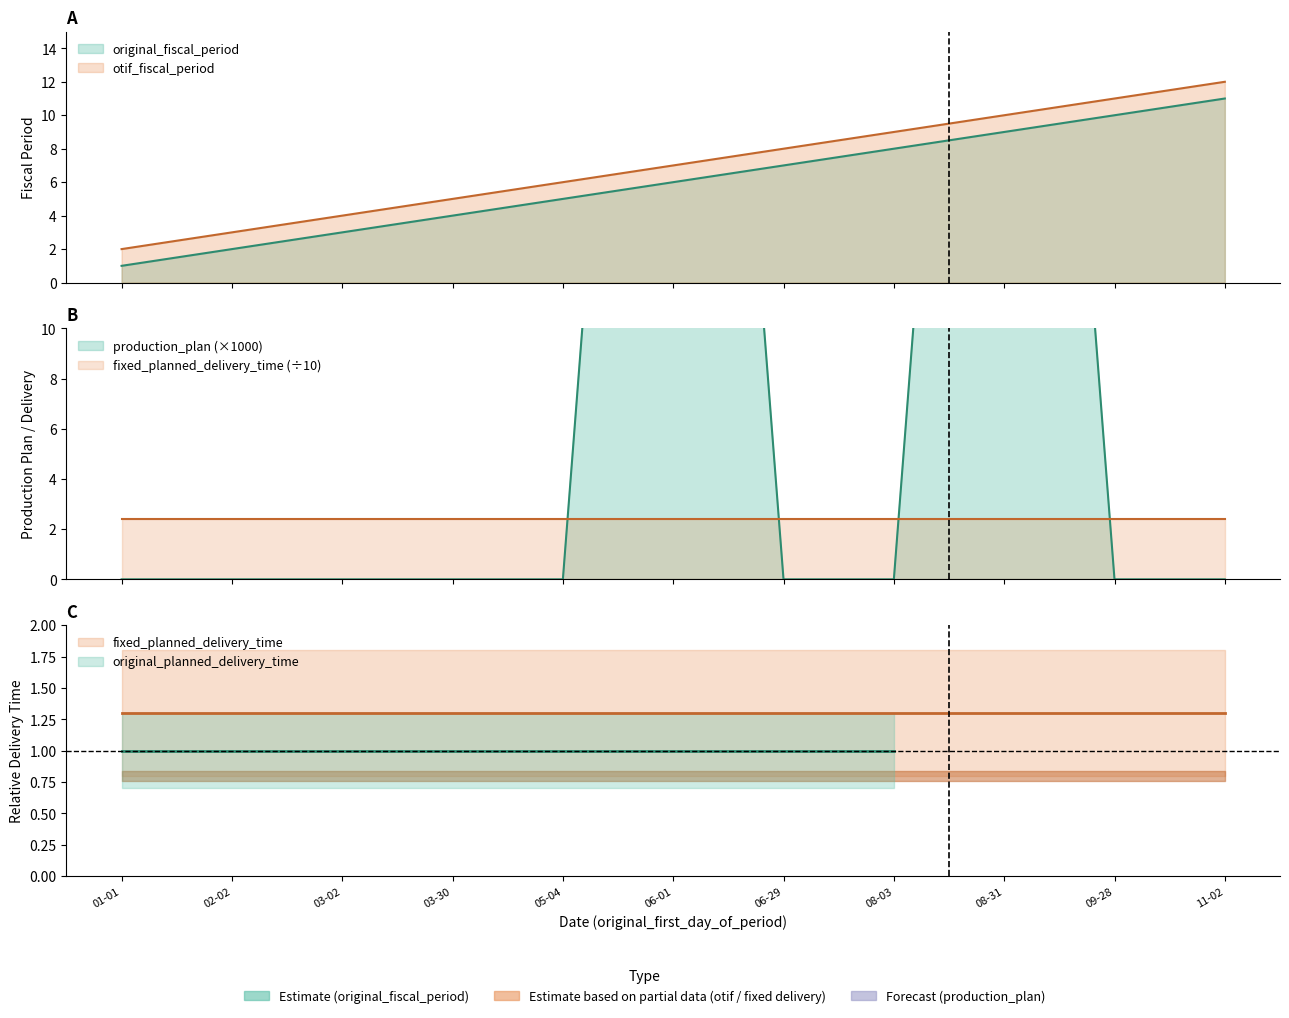

Which has a higher value, 08-03 or 09-28?

09-28